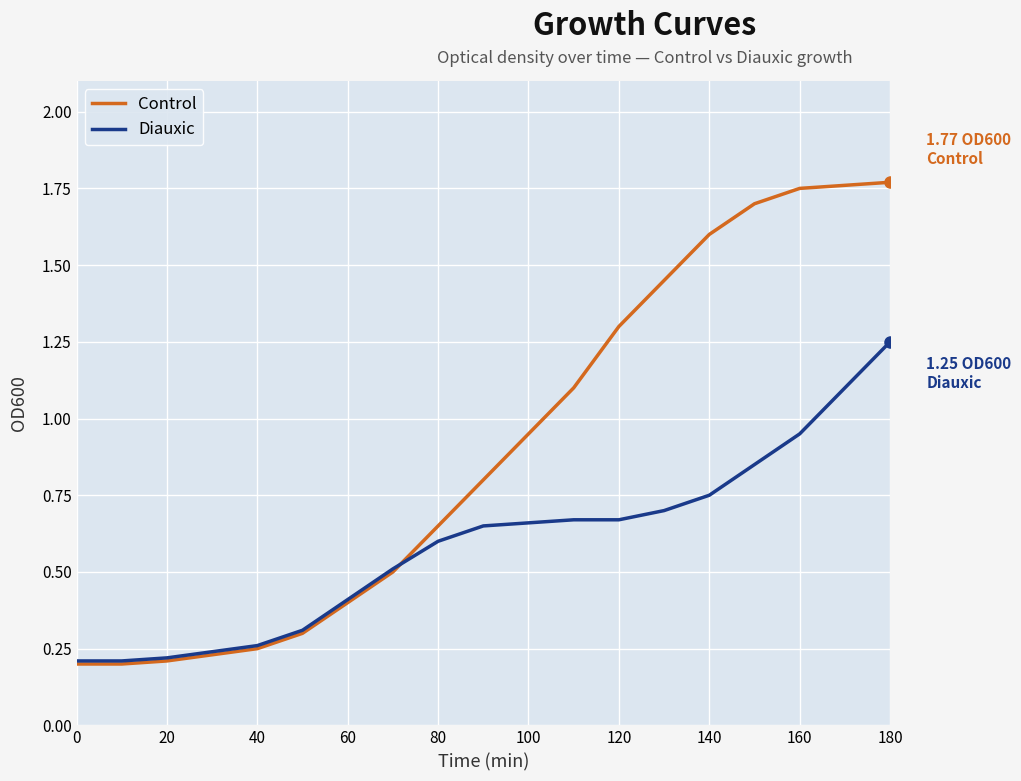

Which series has the widest spread of values?

Control